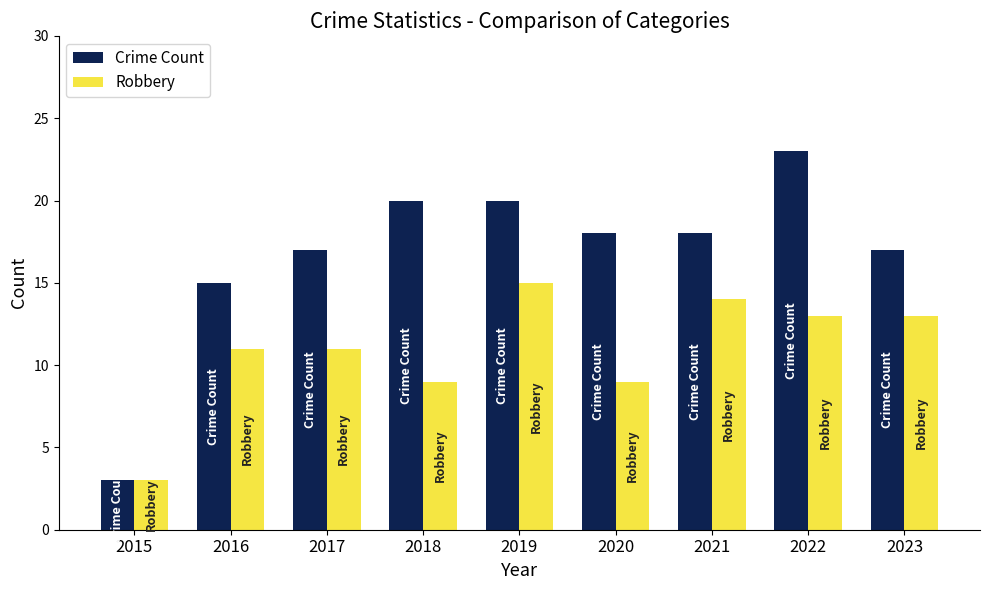

Rank the series by their average value, from lowest to highest.

Robbery, Crime Count